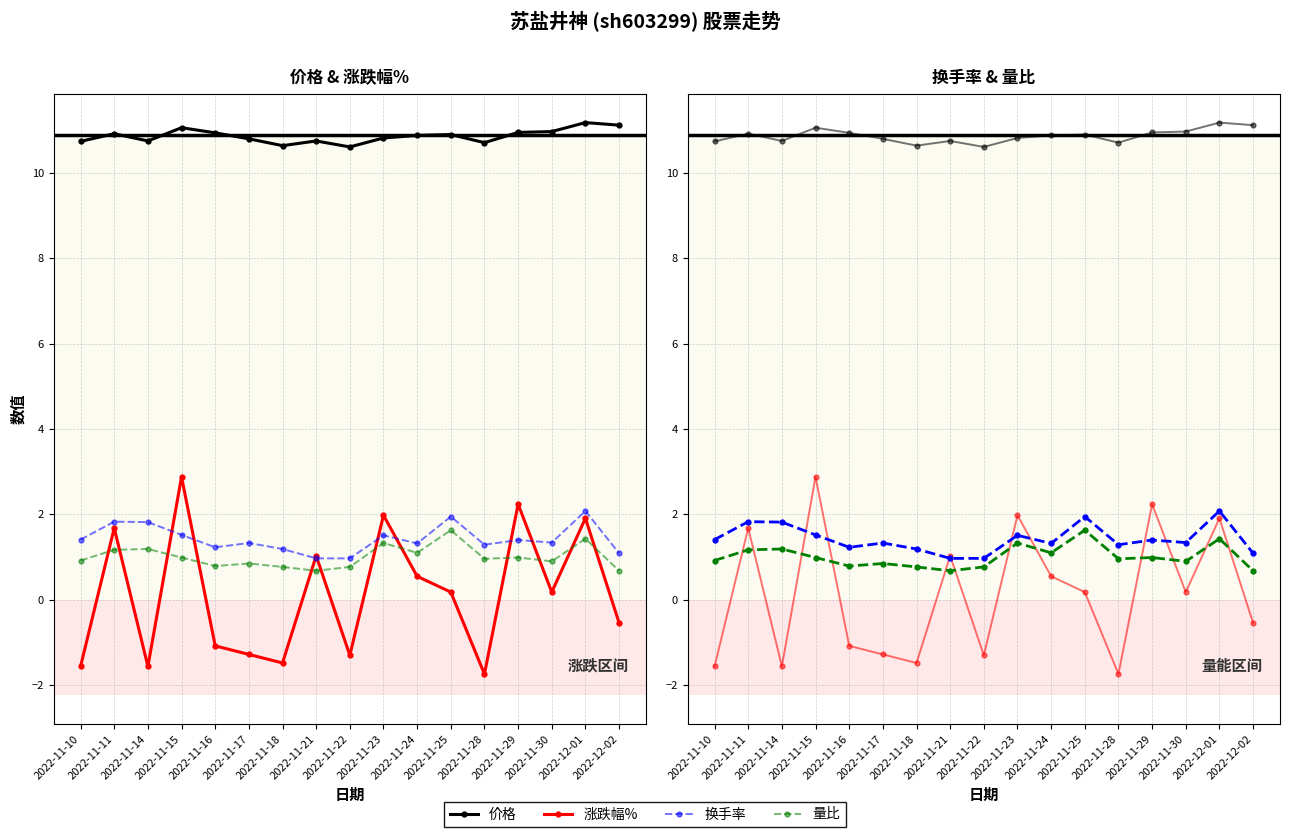

What is the minimum value shown in the chart?

-1.7